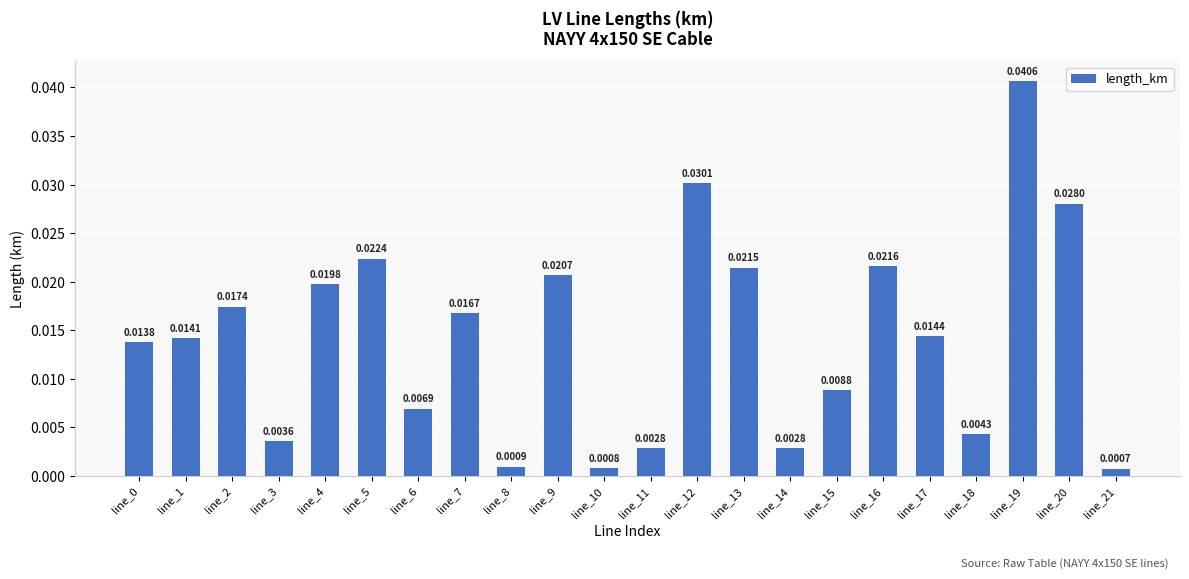

What is the sum of all values?

0.3